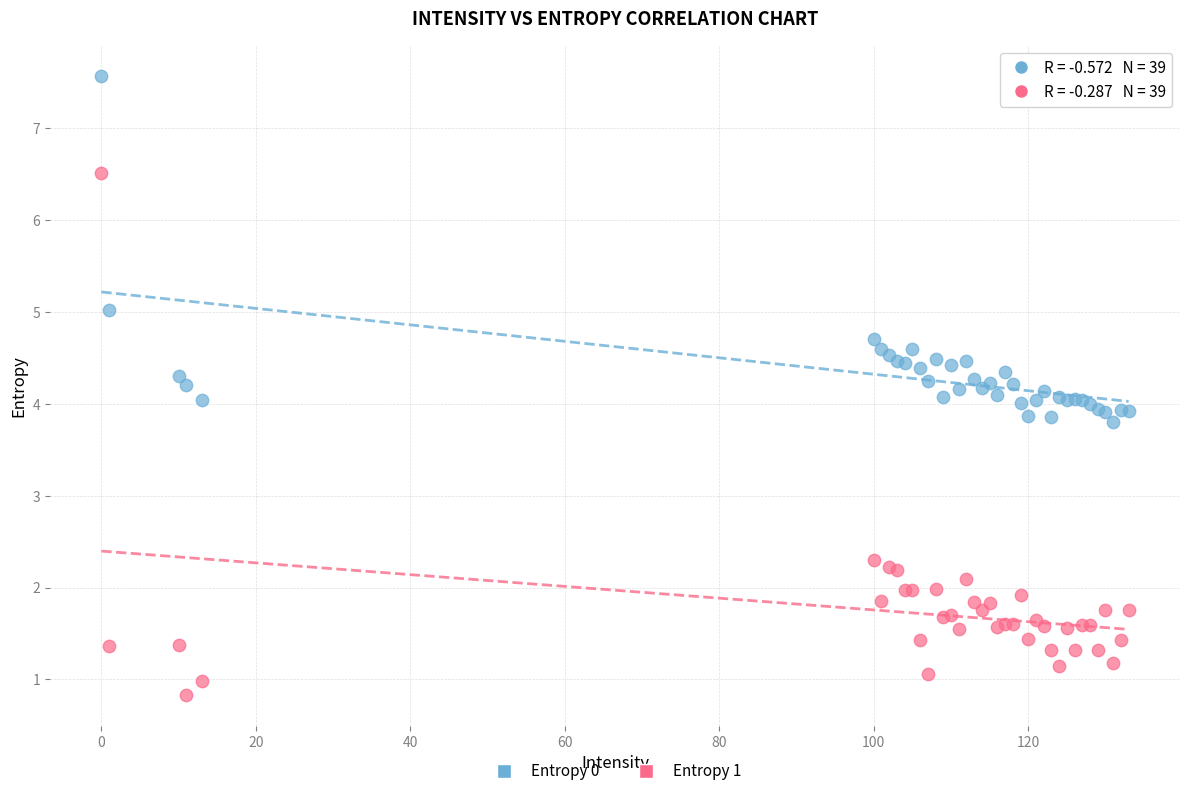

What is the X range (max minus min) for the scatter plot?

133.0